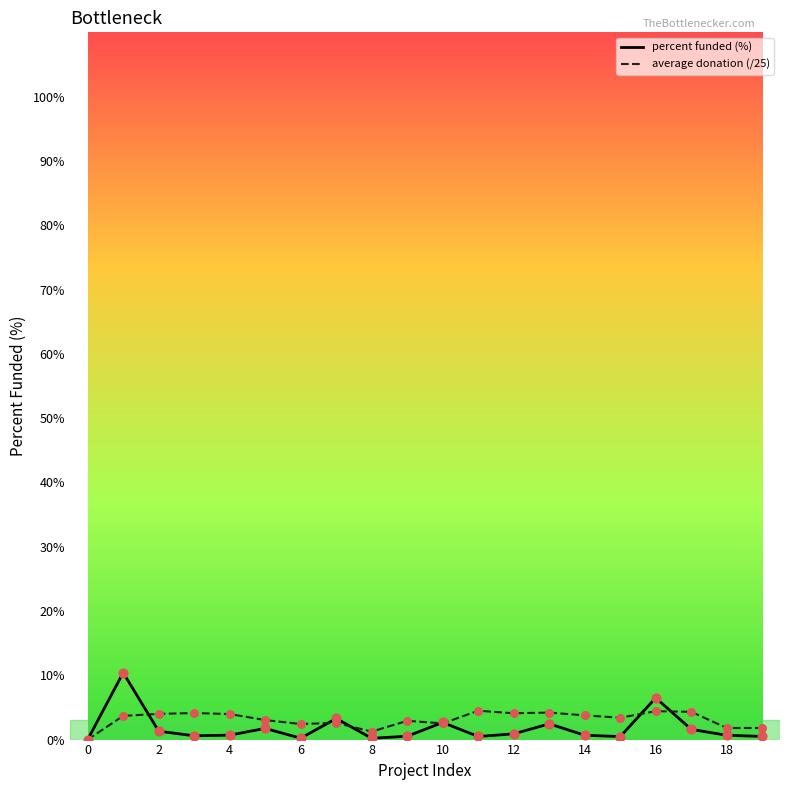

Rank the series by their maximum value, from highest to lowest.

percent funded (%), average donation (/25)